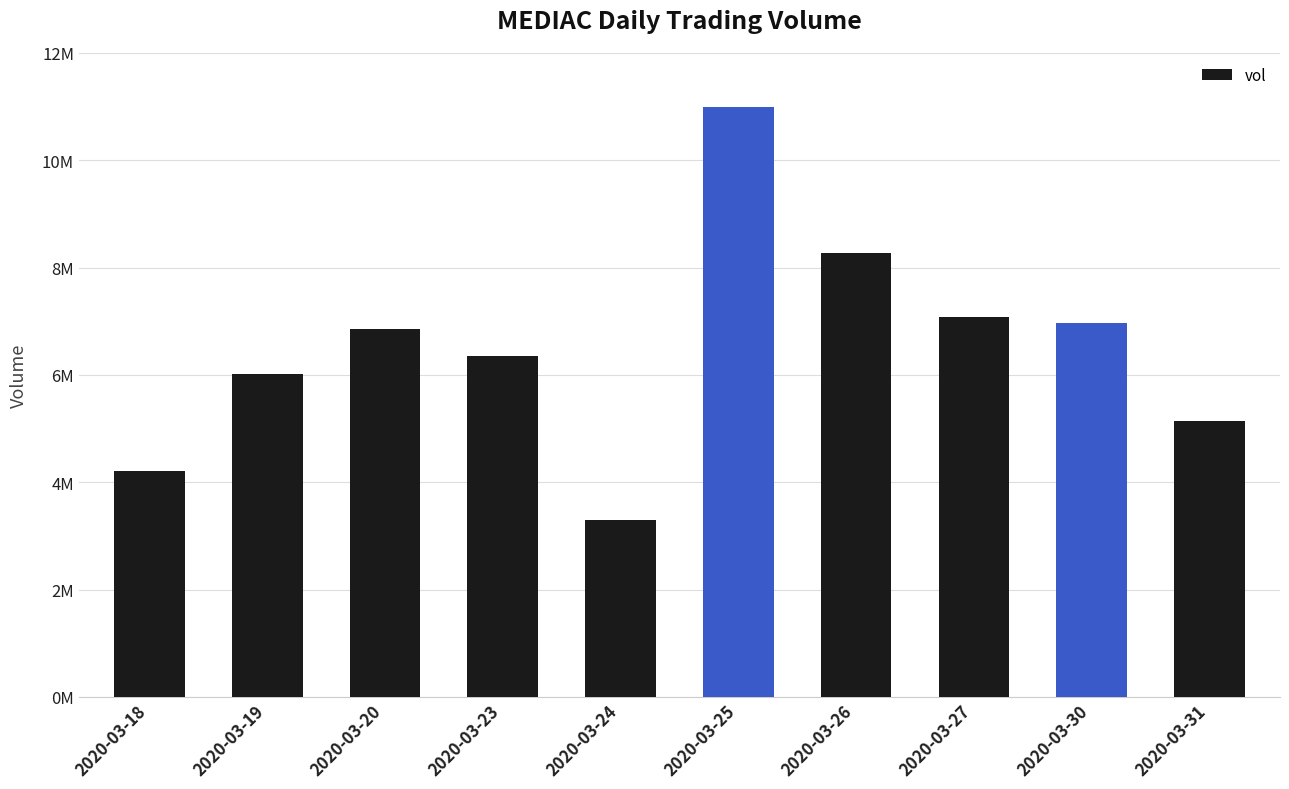

Does the chart contain any negative values?

No